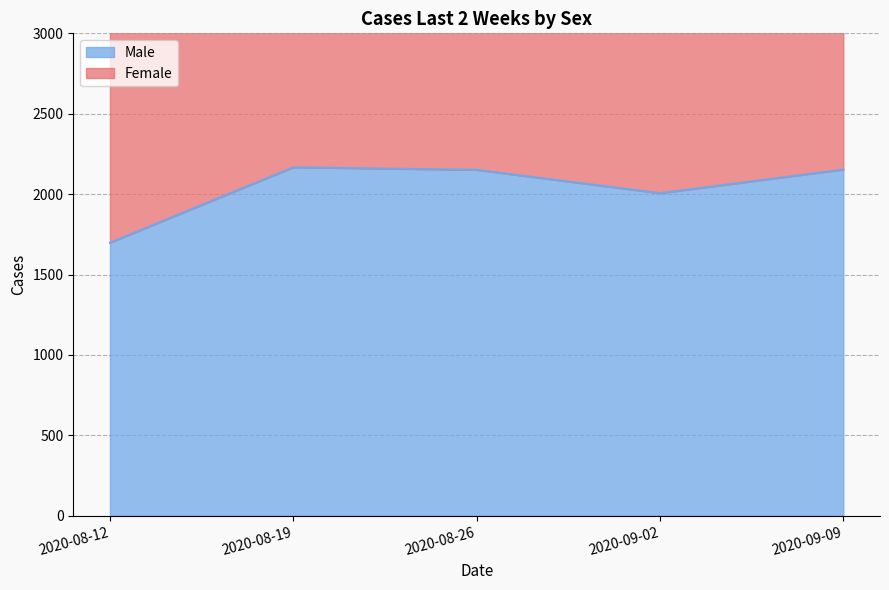

What is the sum of all values?

10175